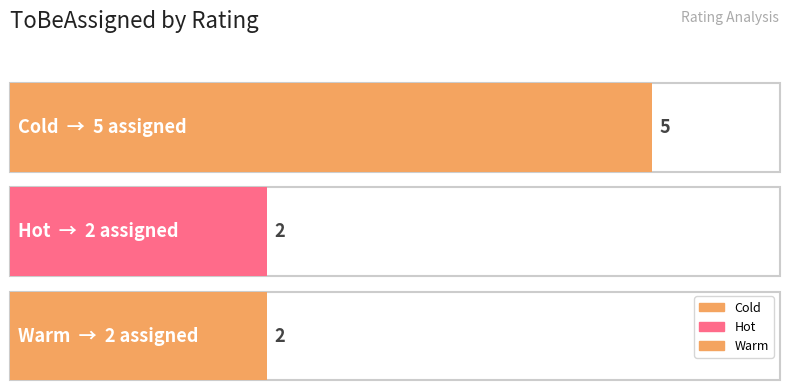

How many data points are above 2?

1